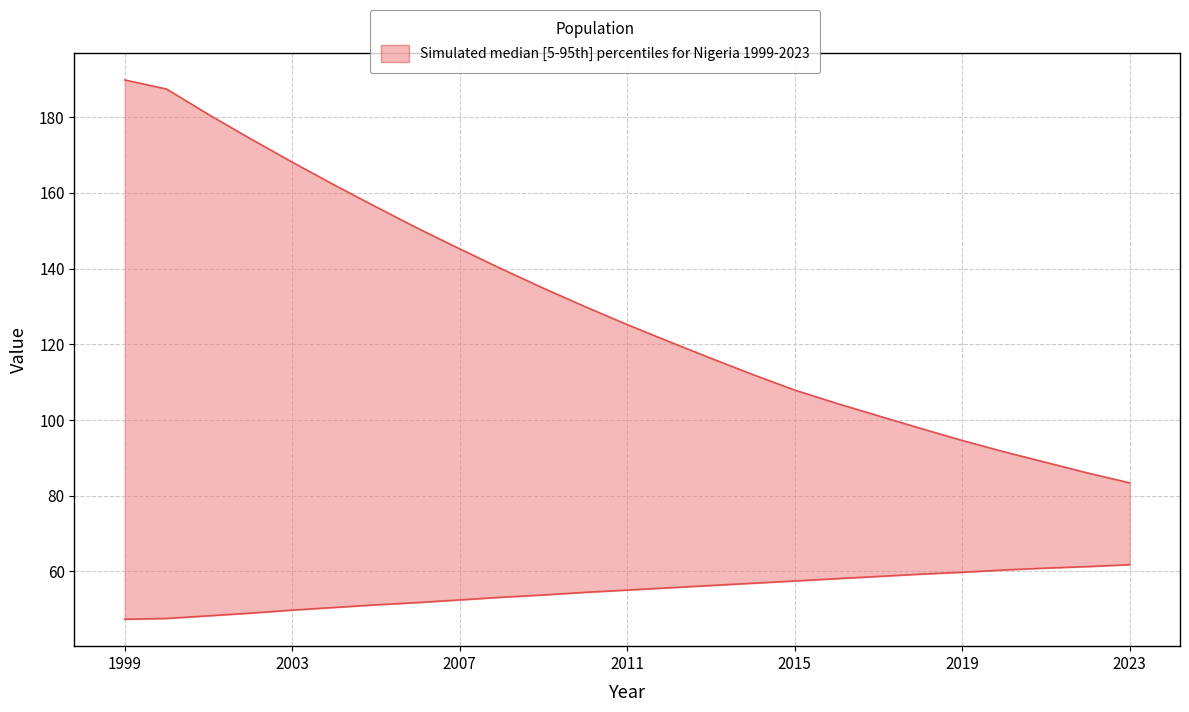

Reading left to right, what are all the values shown in this chart?

Life Expectancy at Birth: 47.4	47.6	48.3	49.0	49.8	50.5	51.2	51.8	52.5	53.2	53.8	54.5	55.1	55.7	56.3	56.9	57.5	58.1	58.7	59.3	59.8	60.4	60.9	61.3	61.8
Under 5 Mortality Rate: 189.8	187.4	180.7	174.3	168.1	162.1	156.3	150.6	145.2	139.9	134.8	129.9	125.2	120.7	116.3	112.0	107.9	104.4	101.1	97.8	94.6	91.6	88.8	86.0	83.4